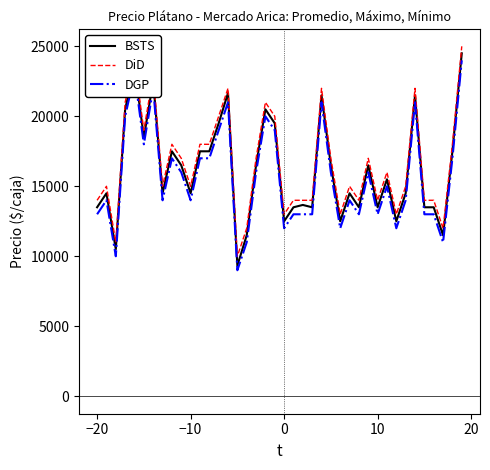

Which series has the widest spread of values?

BSTS